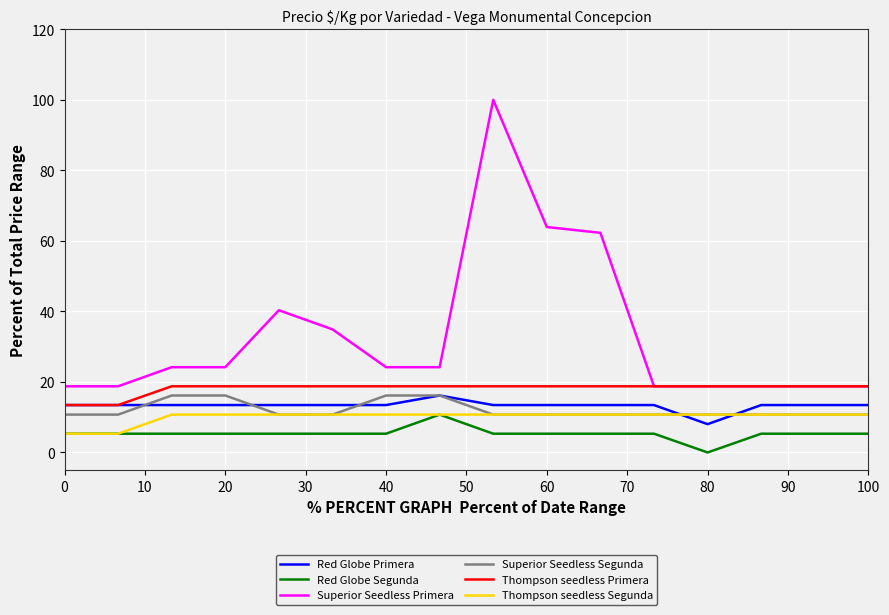

Which series has the largest total across all categories?

Superior Seedless Primera